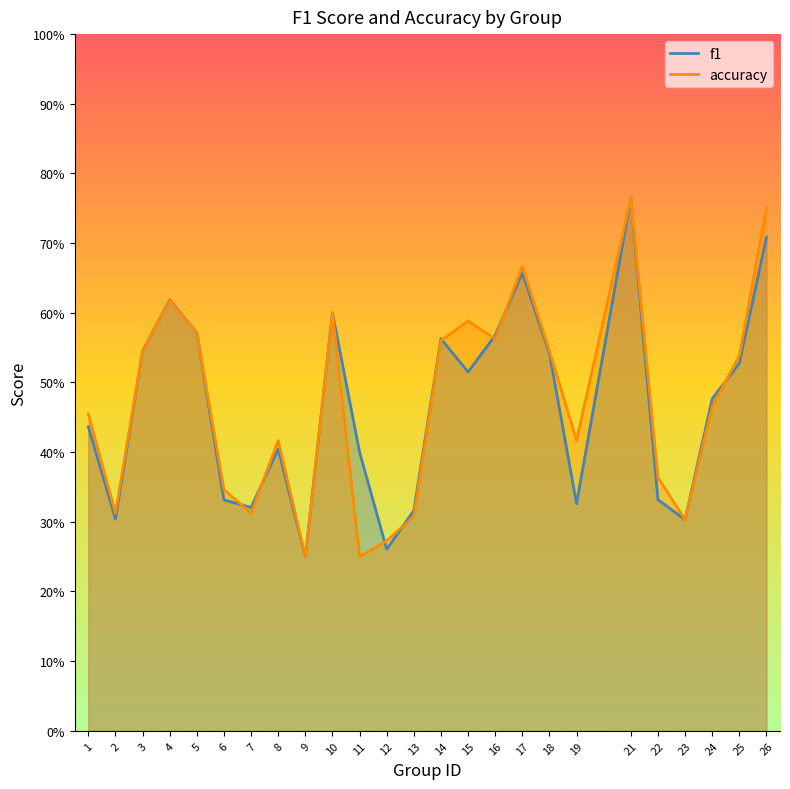

True or false: accuracy has a value of 0.2 at 11.

True